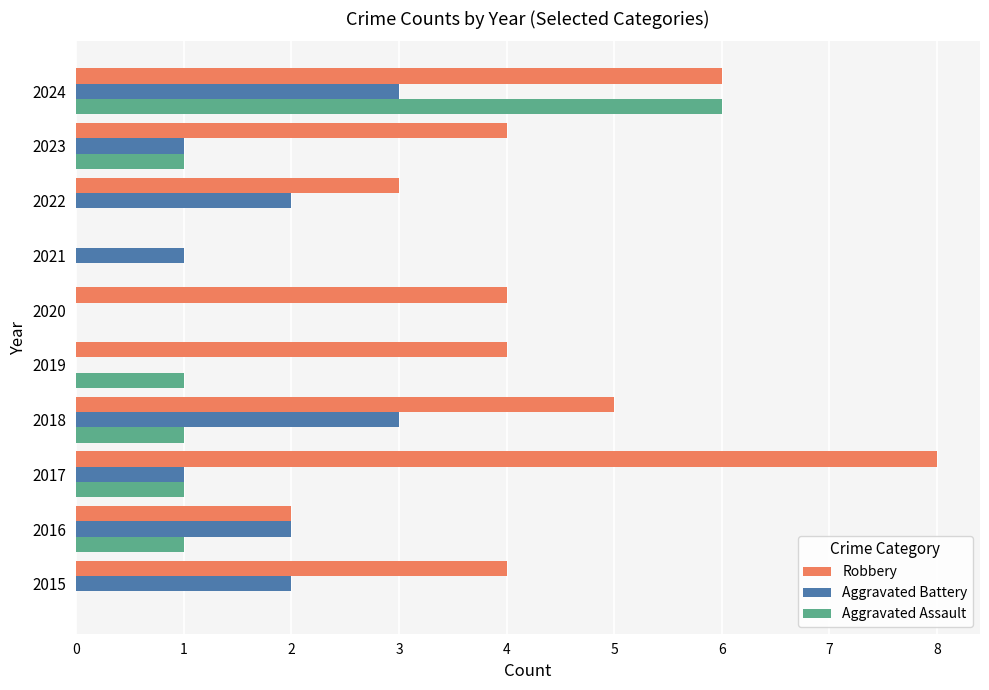

What is the total value across all series at 2022?

5